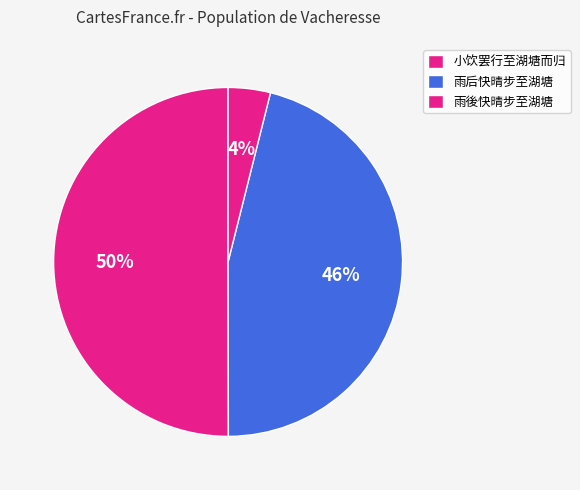

Which slice is the smallest?

雨後快晴步至湖塘